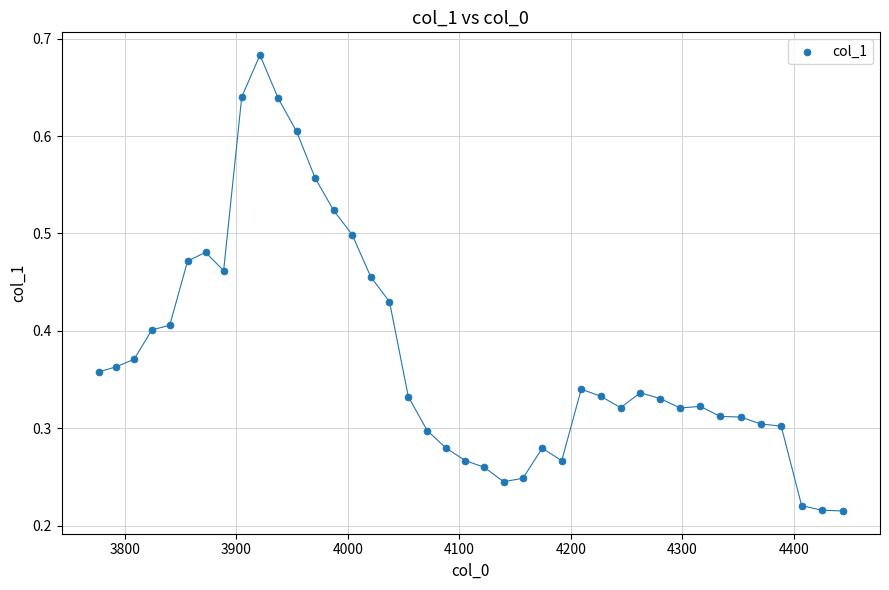

What is the range of X values (max minus min)?

667.4